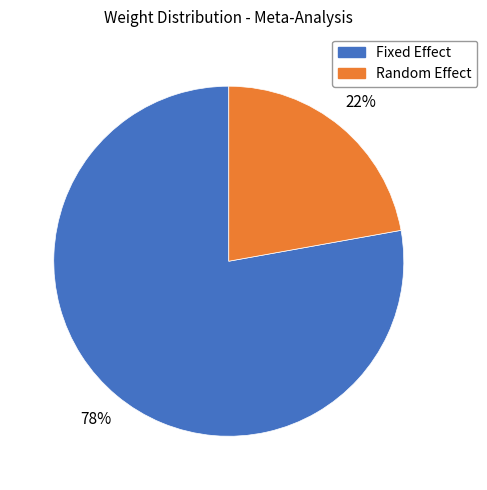

To the nearest percent, what is the average slice percentage?

50%